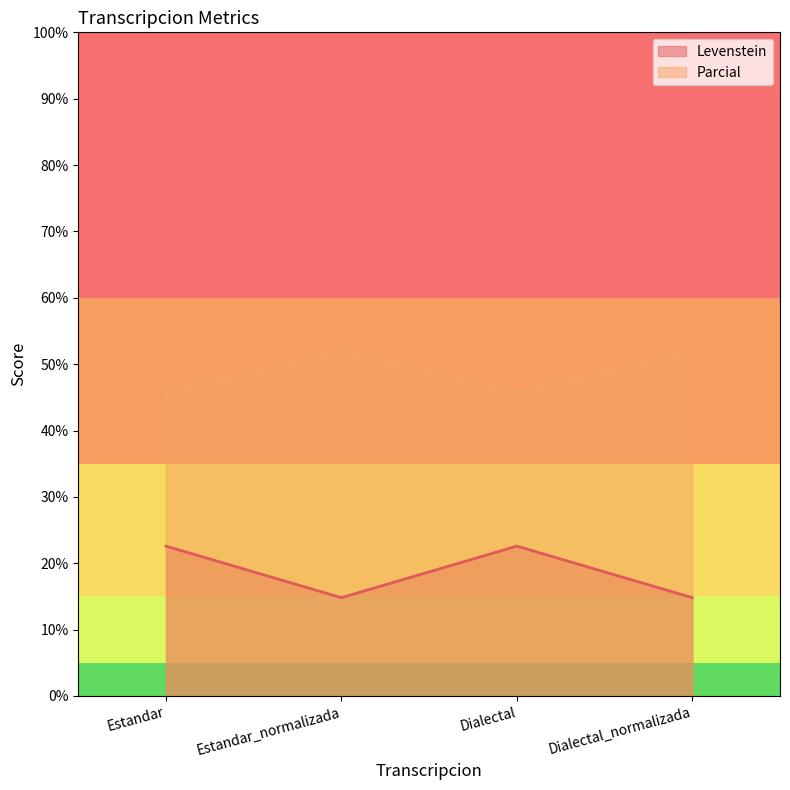

How many categories are shown in the chart?

4